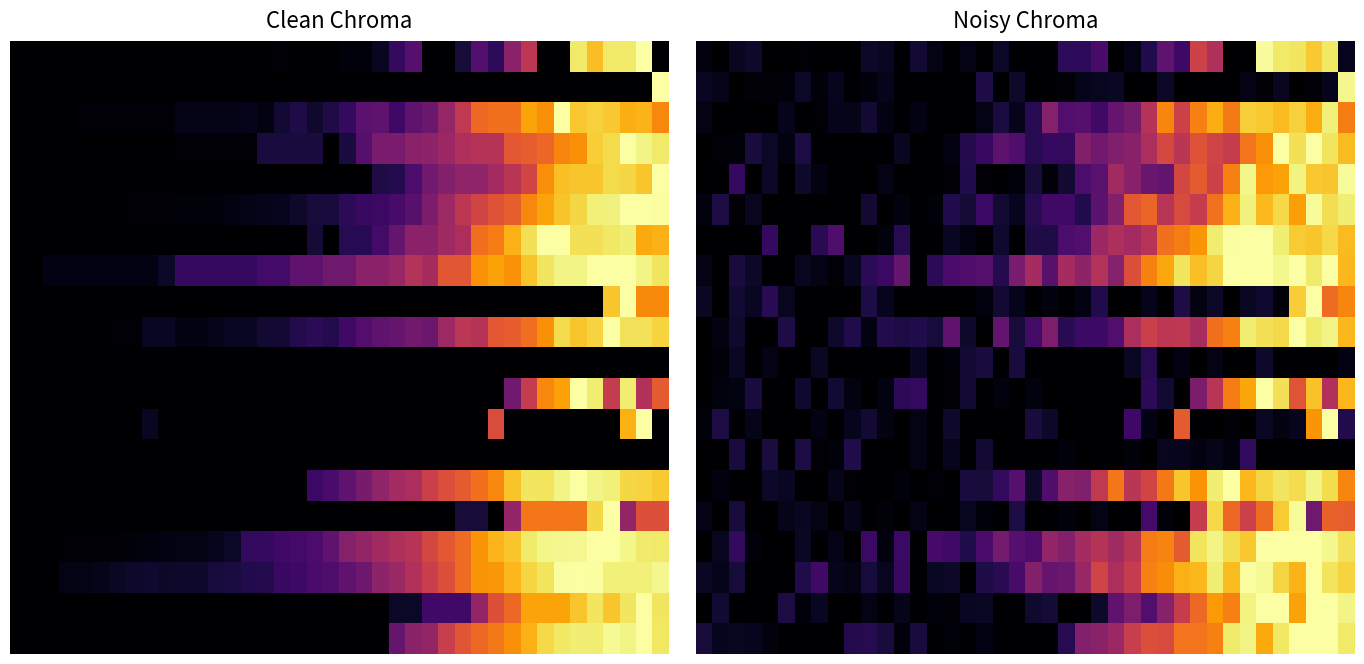

At how many categories does at least one series exceed 0?

40